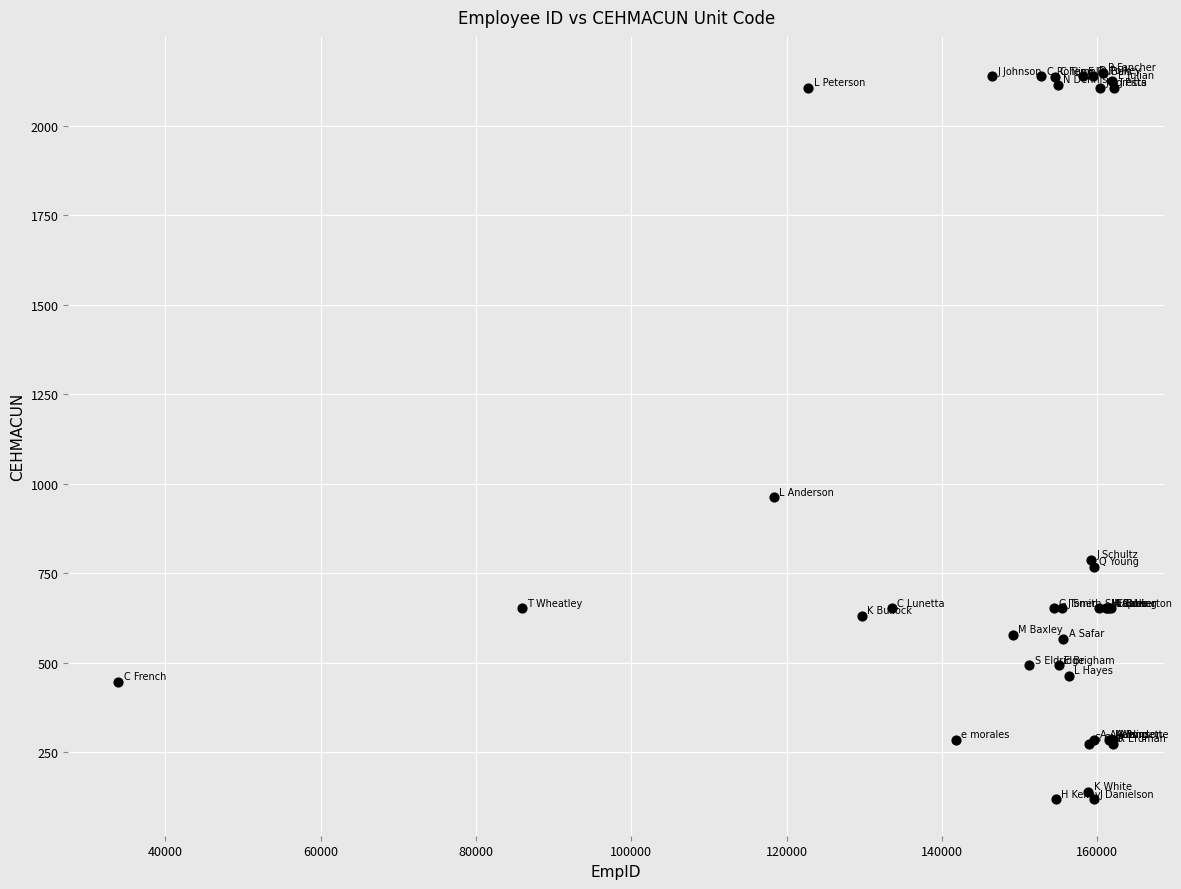

What Y value in the scatter plot is closest to 1132?

962